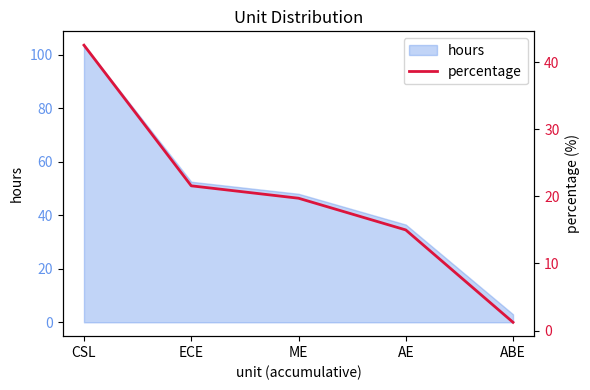

Reading left to right, list all the values displayed in this chart.

42.5	21.6	19.7	15.0	1.2